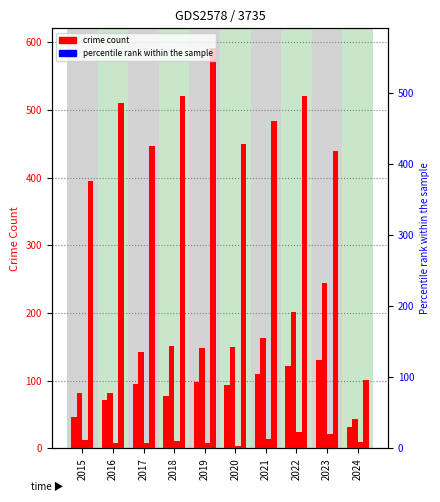

Is the value of Aggravated Assault at 2017 greater than the value of Robbery at 2018?

No